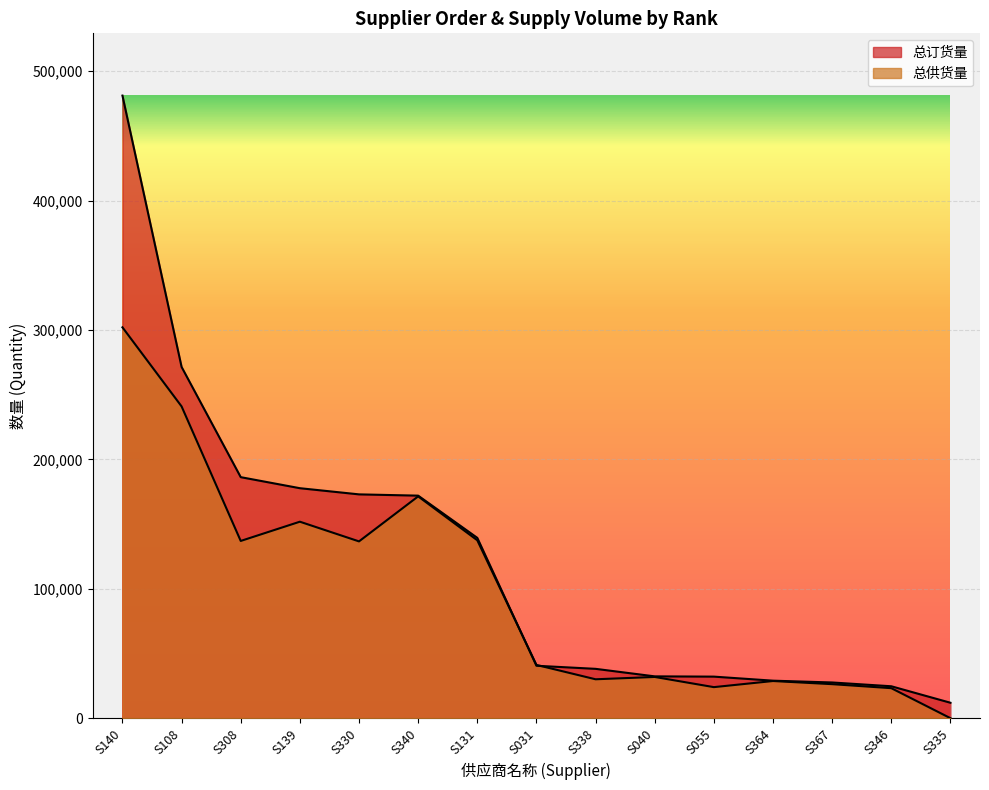

True or false: 总供货量 has a value of 166180 at S108.

False